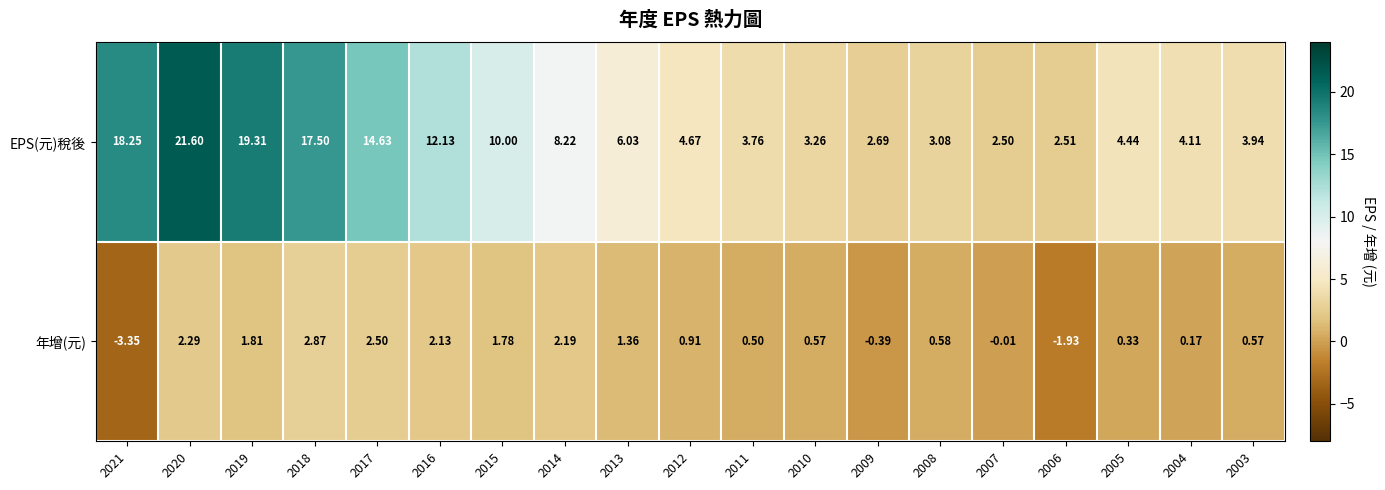

Rank the series at 2009 from lowest to highest value.

年增(元), EPS(元)稅後